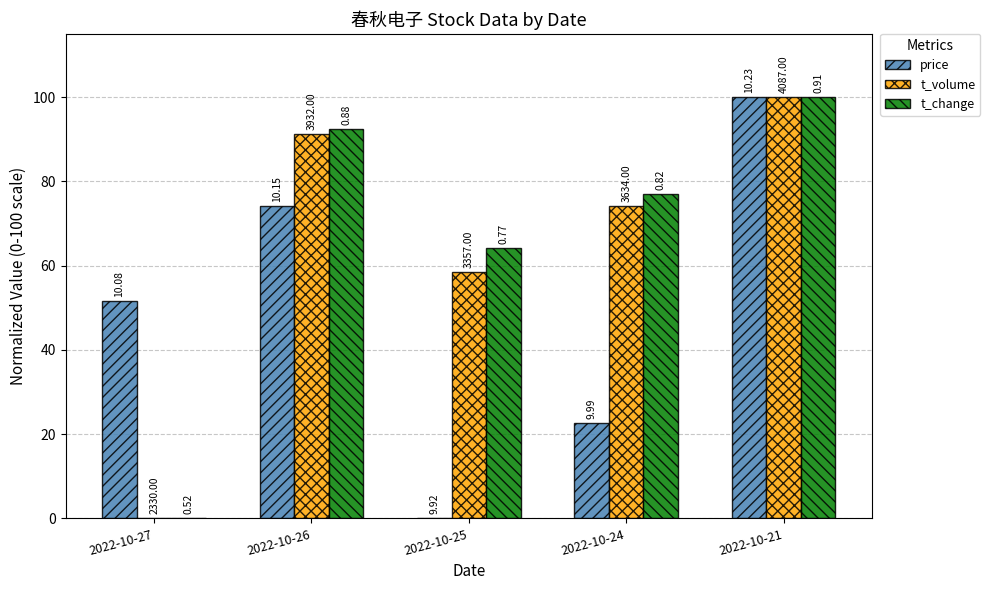

What is the value of the price bar at the 5th from the left?

100.0